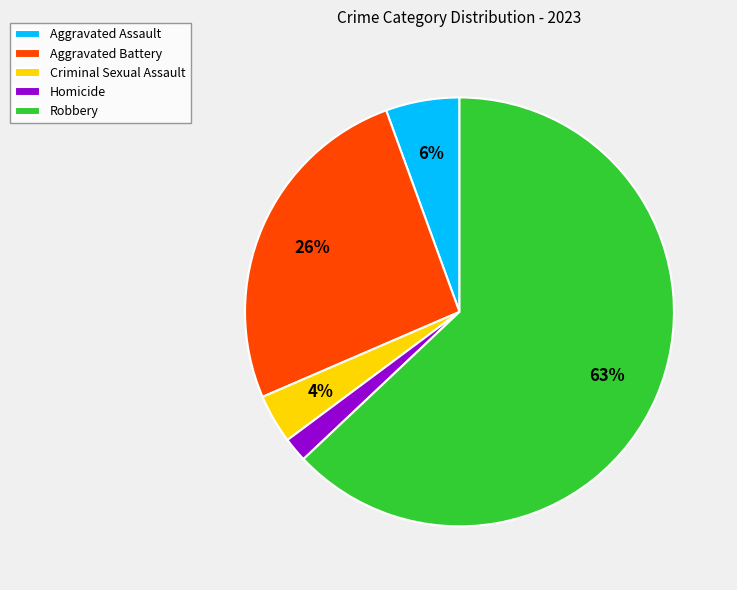

What is the ratio of the value at Criminal Sexual Assault to the value at Homicide?

2.0